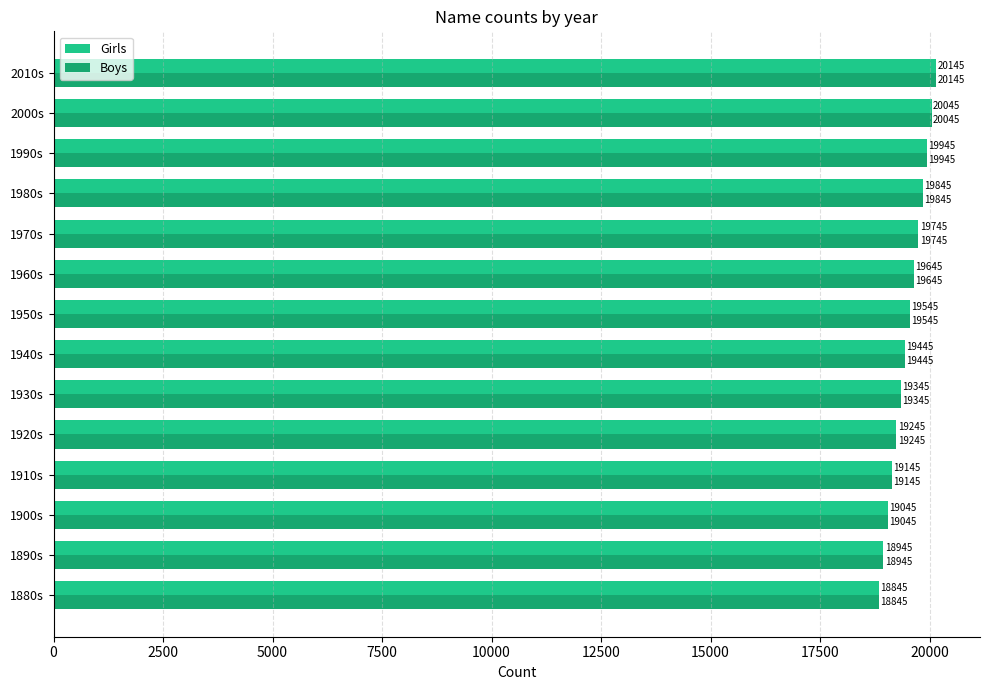

At which label does Boys reach its peak?

2010s